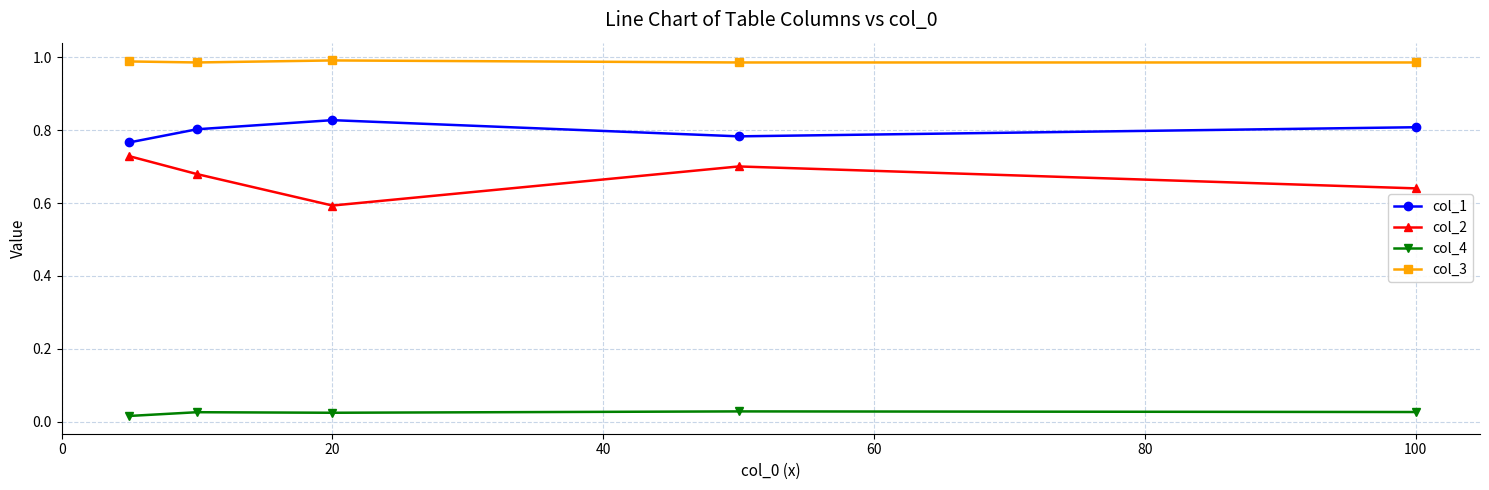

Rank the series by their maximum value, from highest to lowest.

col_3, col_1, col_2, col_4